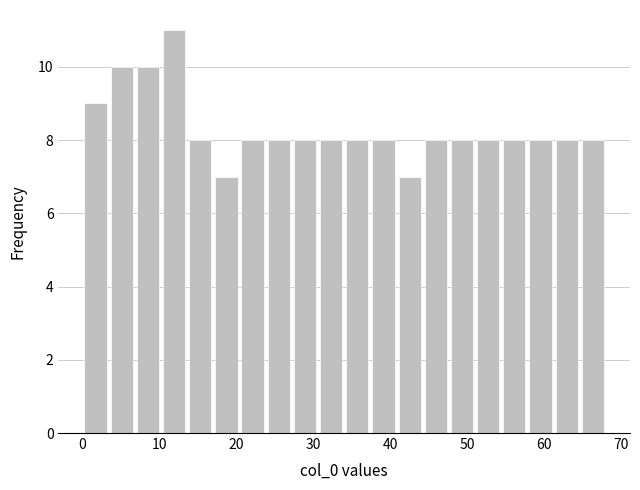

Read against the x-axis, roughly where is the centre of the tallest bar?

12